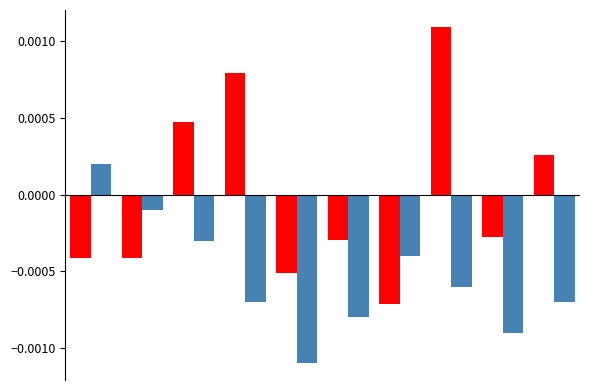

Count the number of data series in this chart.

2